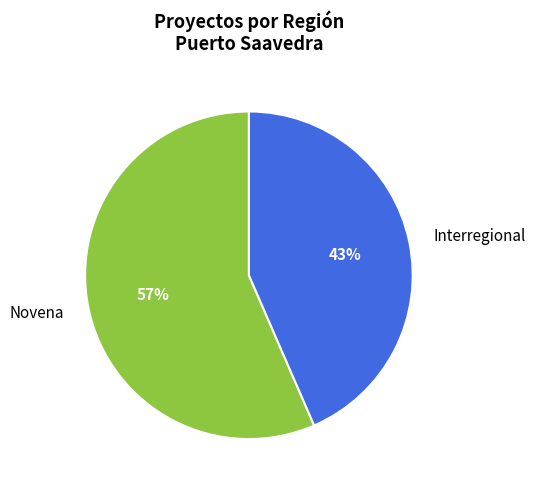

Which slice represents more than half of the pie?

Novena